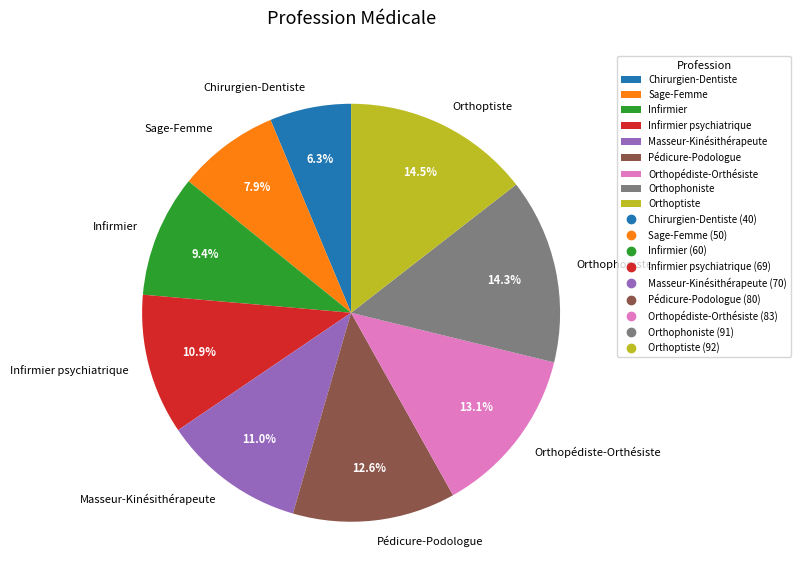

Is the sum of Orthoptiste and Chirurgien-Dentiste greater than half?

No